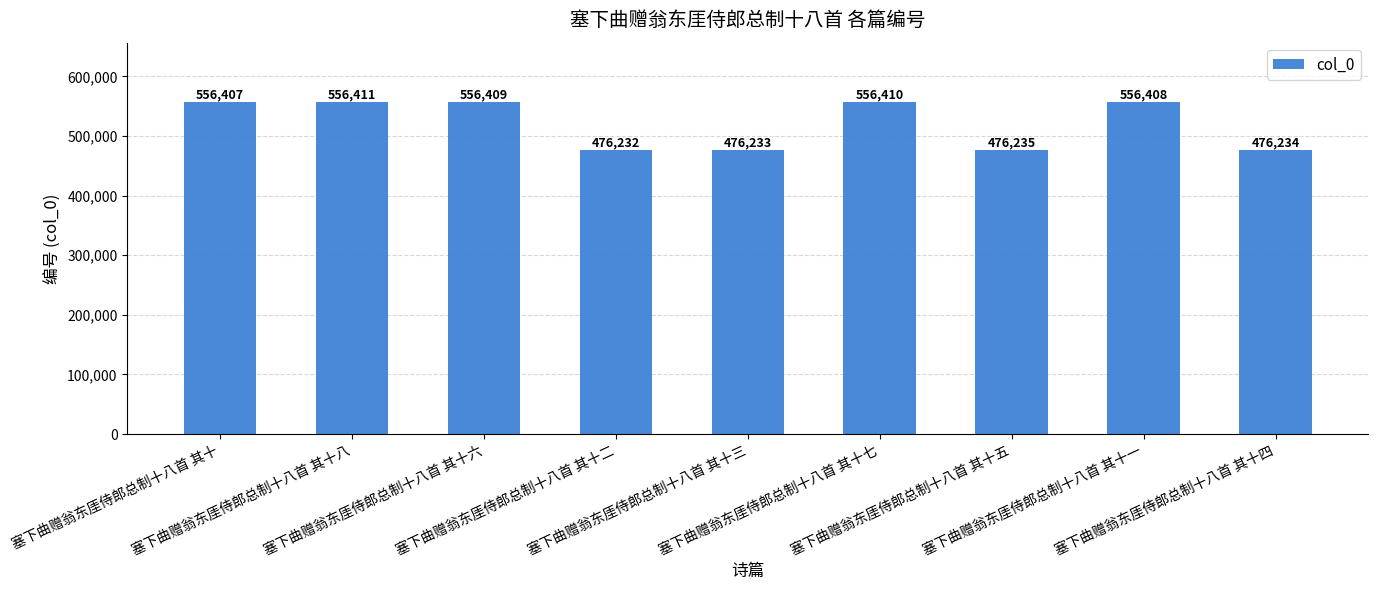

List the labels in order of value, largest first.

塞下曲赠翁东厓侍郎总制十八首 其十八, 塞下曲赠翁东厓侍郎总制十八首 其十七, 塞下曲赠翁东厓侍郎总制十八首 其十六, 塞下曲赠翁东厓侍郎总制十八首 其十一, 塞下曲赠翁东厓侍郎总制十八首 其十, 塞下曲赠翁东厓侍郎总制十八首 其十五, 塞下曲赠翁东厓侍郎总制十八首 其十四, 塞下曲赠翁东厓侍郎总制十八首 其十三, 塞下曲赠翁东厓侍郎总制十八首 其十二